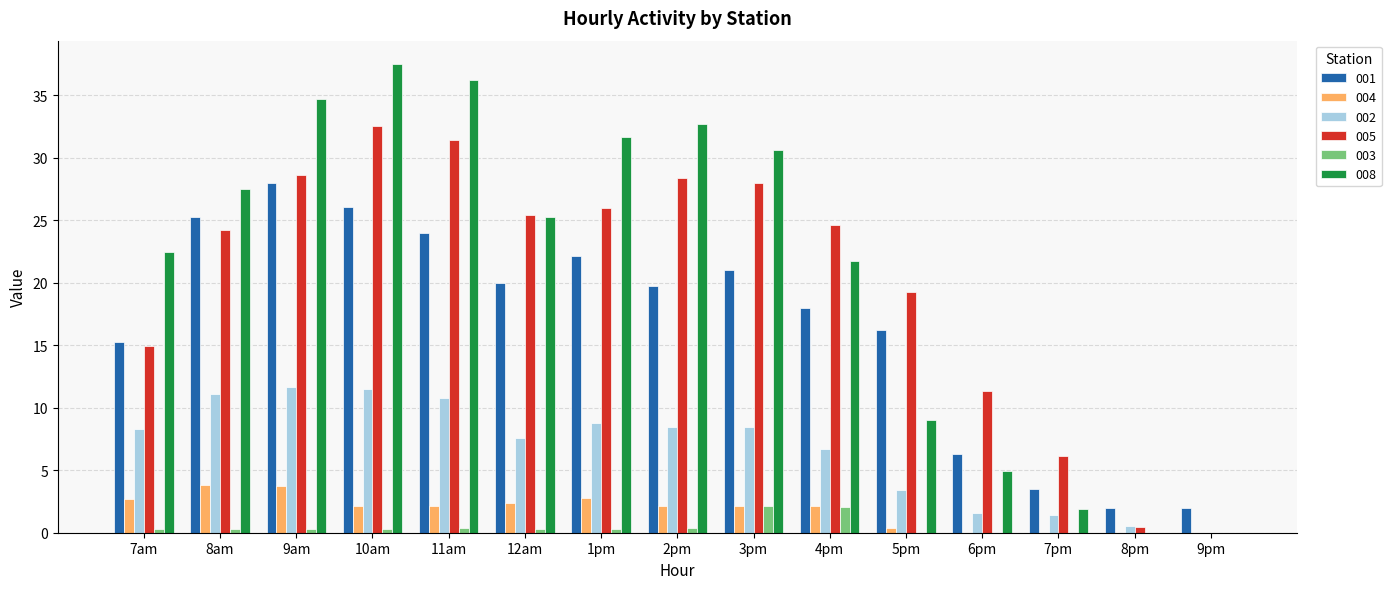

What is the sum of all 001 values?

249.2